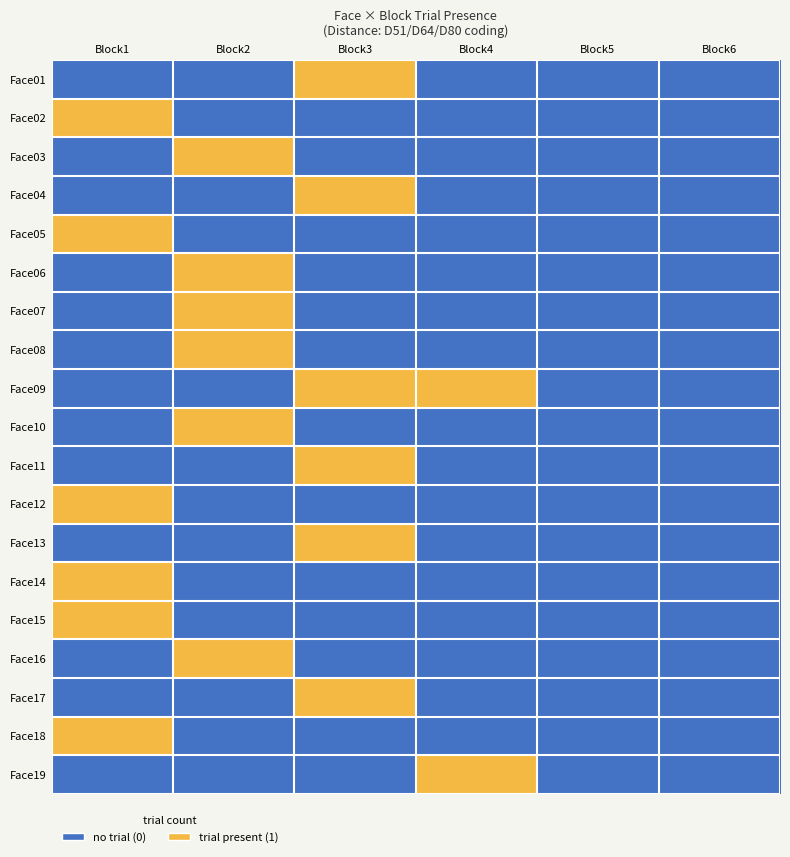

Which has a higher value, Block3 or Block6?

Block3